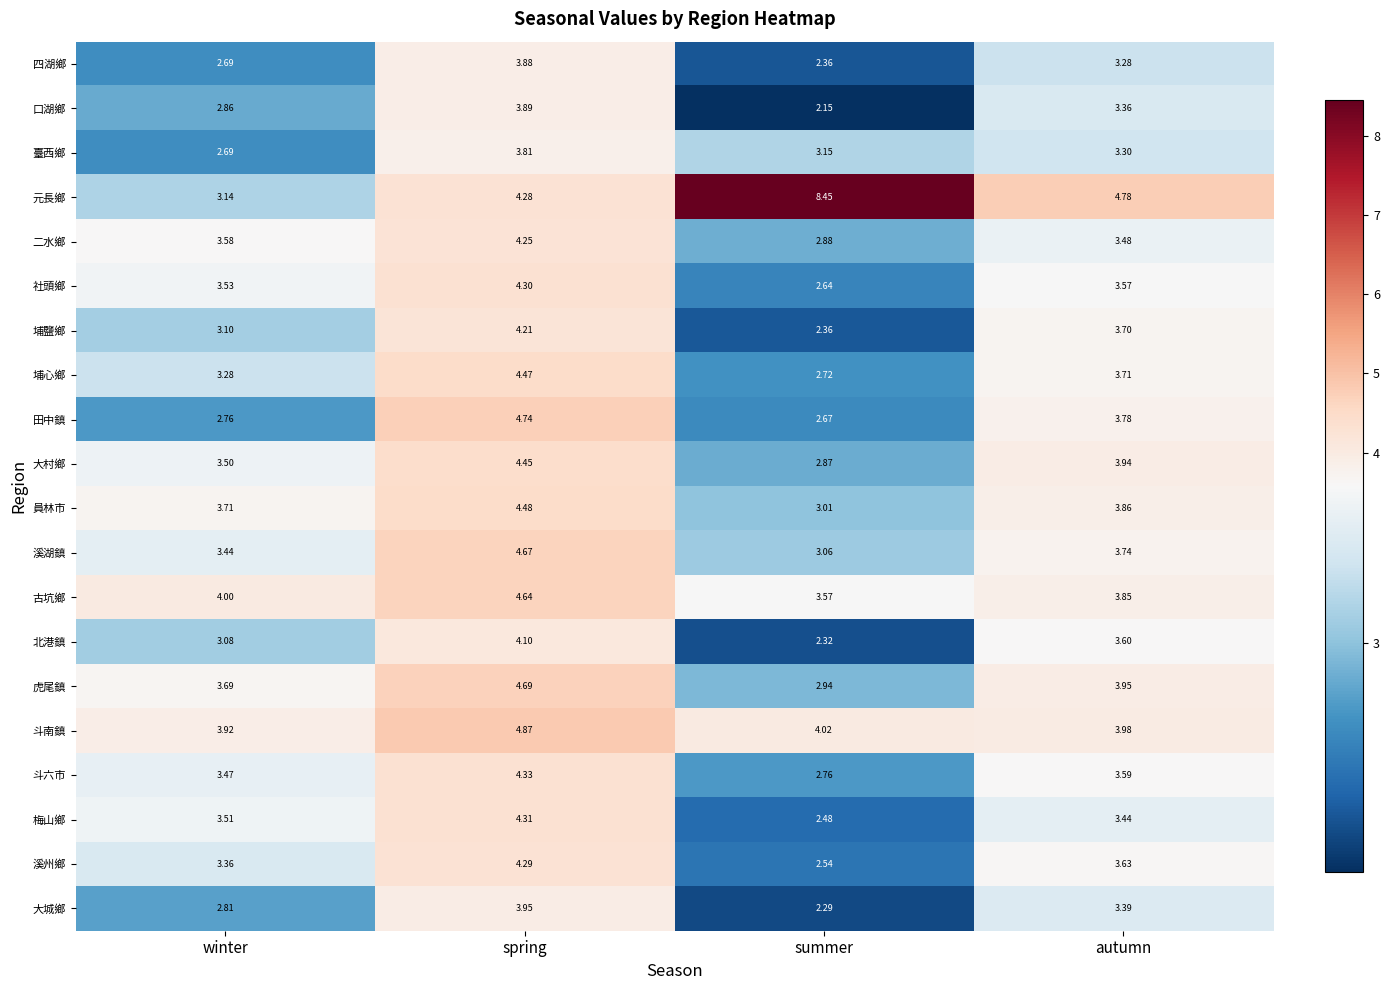

Where is 二水鄉 nearest to the value 3?

summer